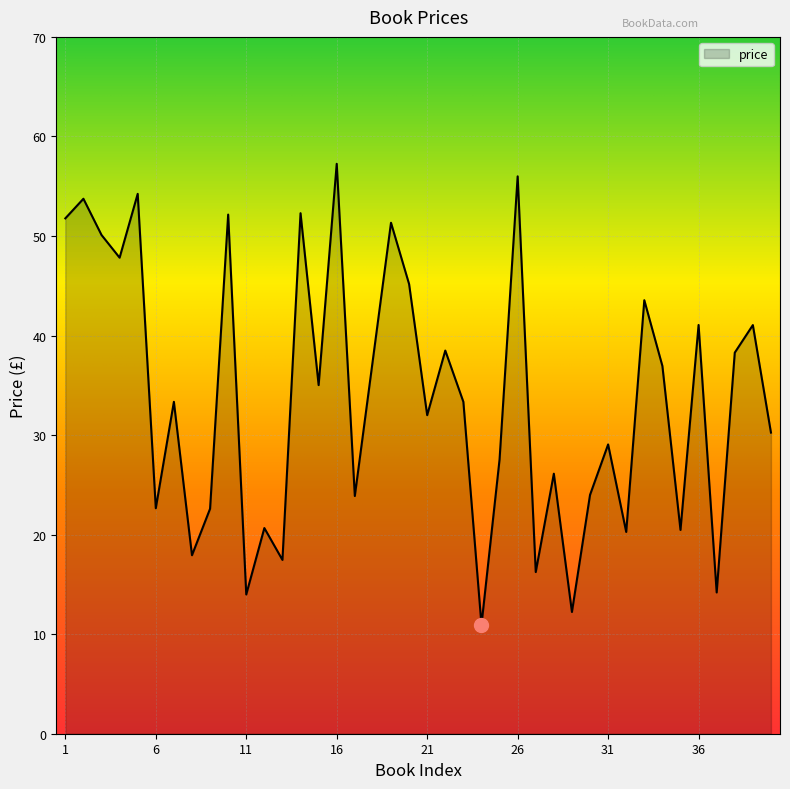

What is the difference between the maximum and minimum values?

46.3